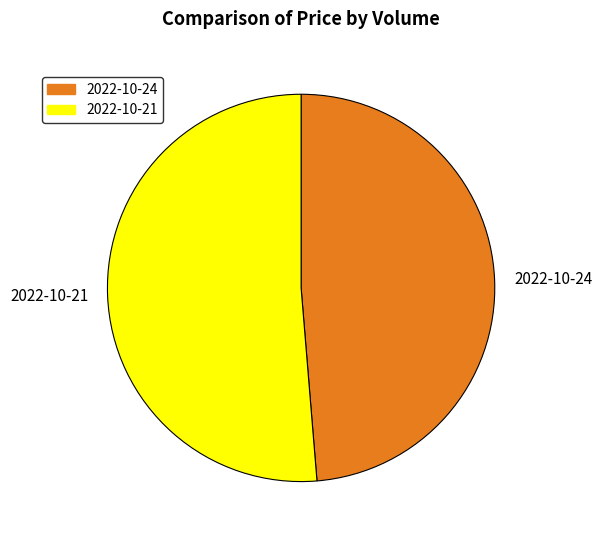

Which category has the biggest portion of the pie?

2022-10-21